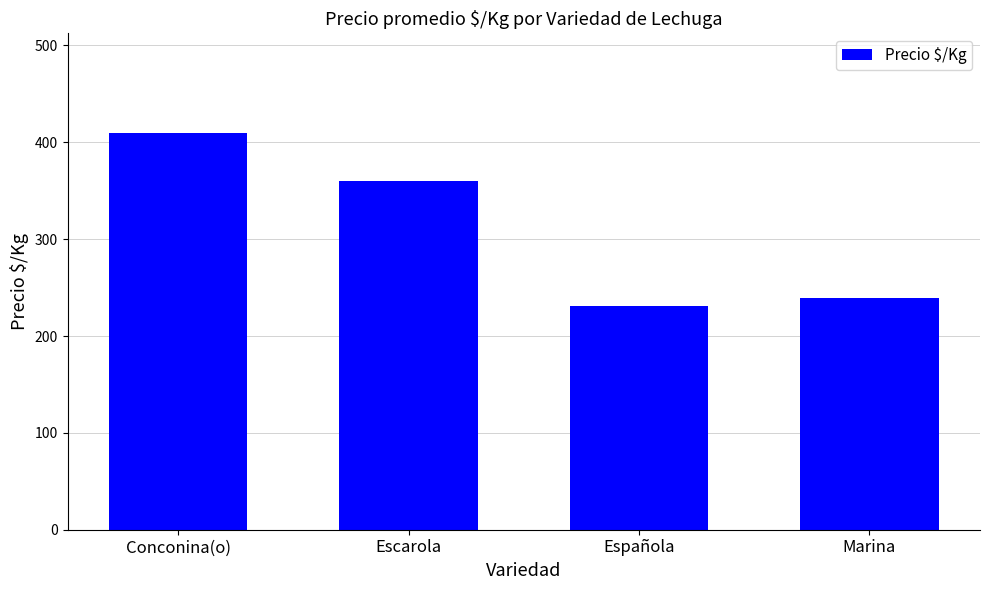

Reading left to right, list all the values displayed in this chart.

410.0	360.0	230.6	238.9